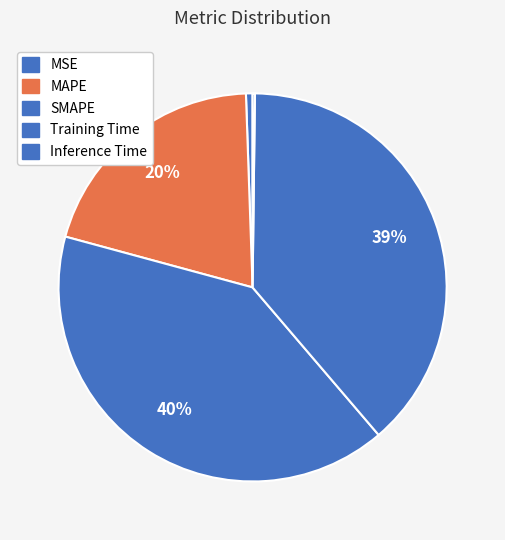

To the nearest percent, what percentage of the pie is Training Time?

39%